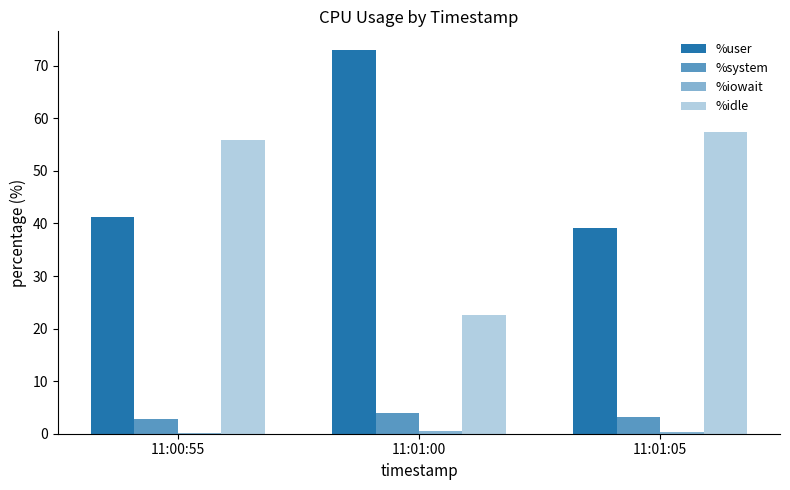

What is the label of the 3rd bar from the right?

11:00:55